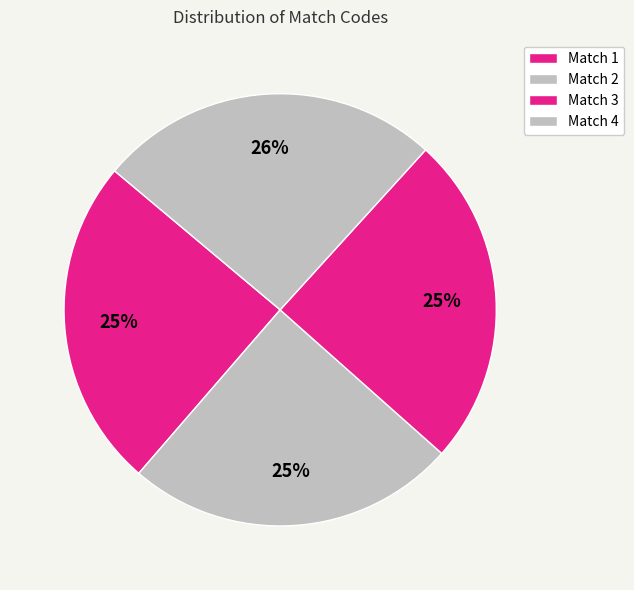

Which slice is the largest?

Match 4